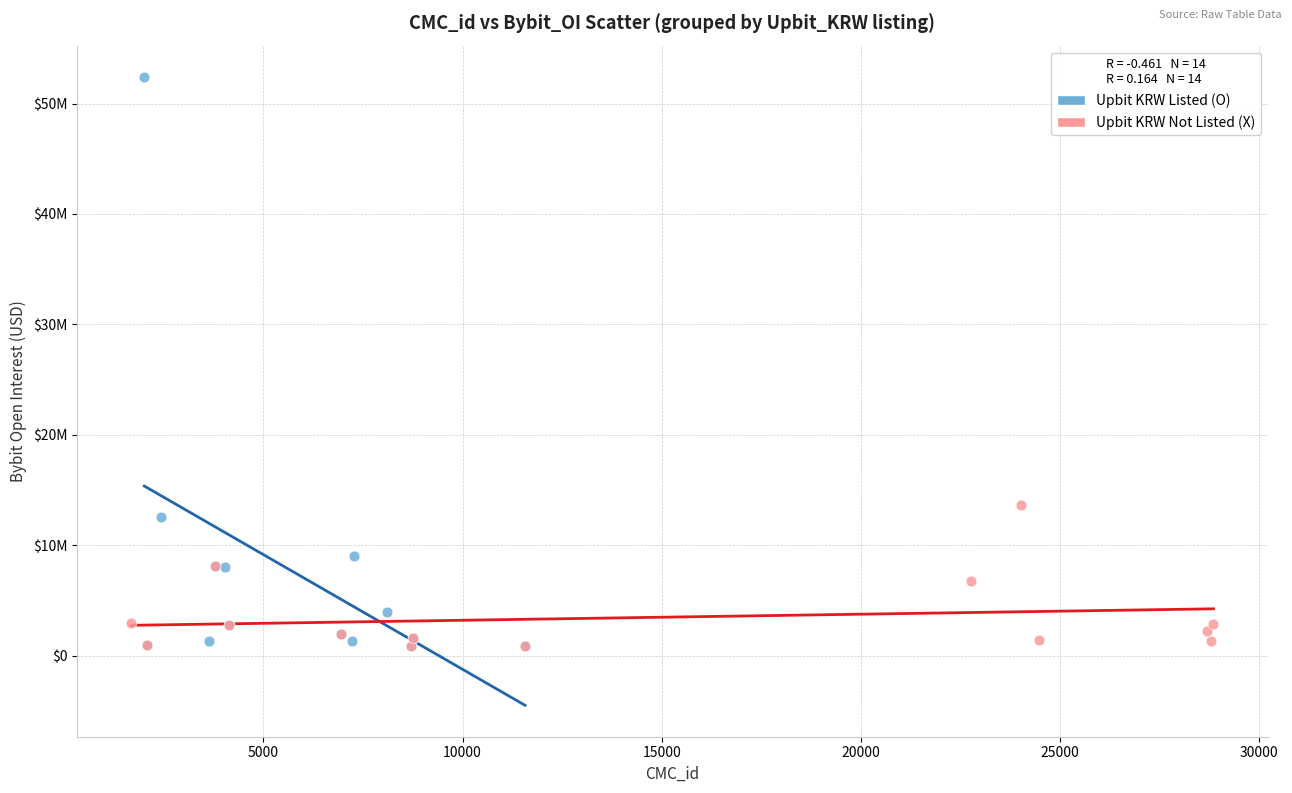

Which series has the widest spread of Y values?

Upbit KRW Listed (O)